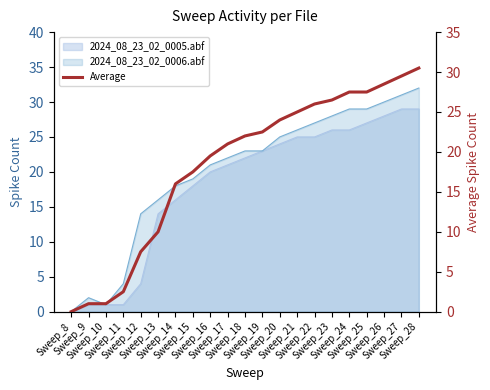

What is the sum of all values?

385.5